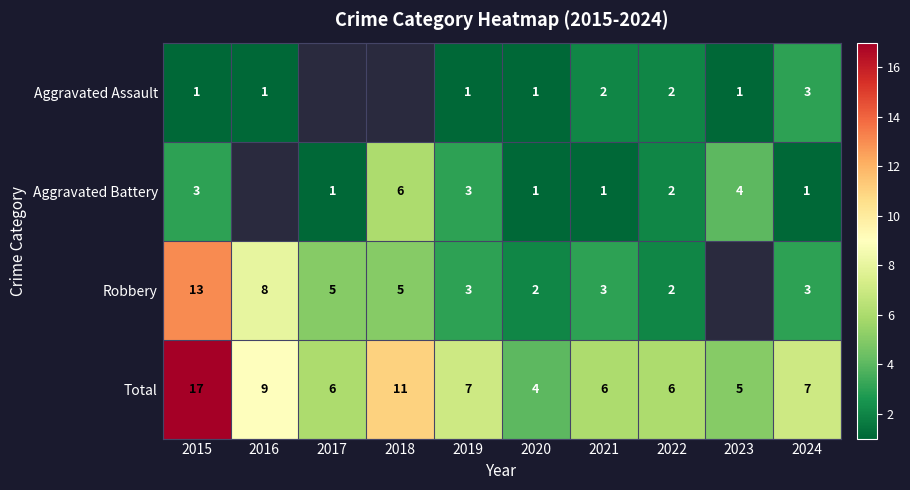

Which series changed the most between 2015 and 2020?

Total